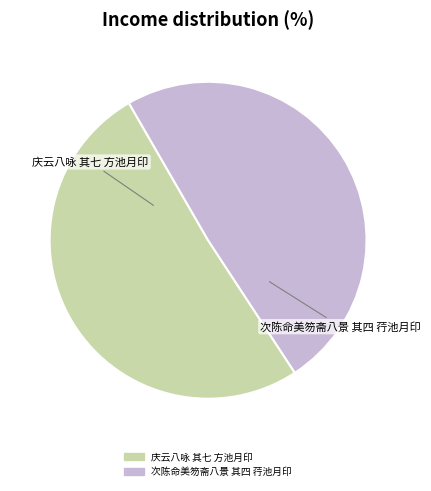

What is the ratio of the value at 庆云八咏 其七 方池月印 to the value at 次陈命美笏斋八景 其四 荇池月印?

1.0